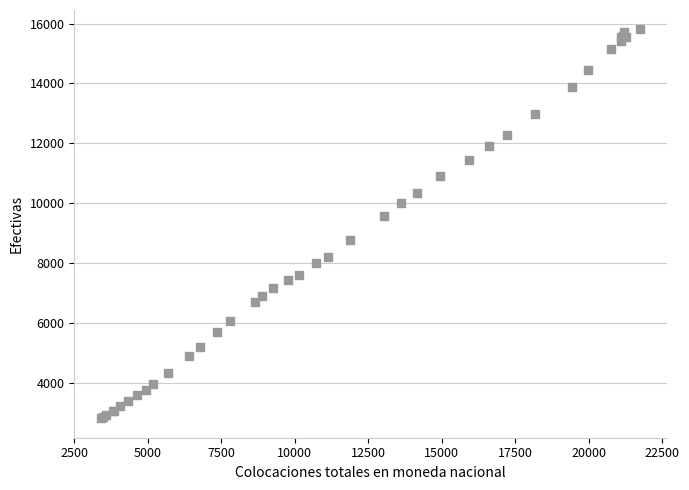

What Y value in the scatter plot is closest to 9317?

9574